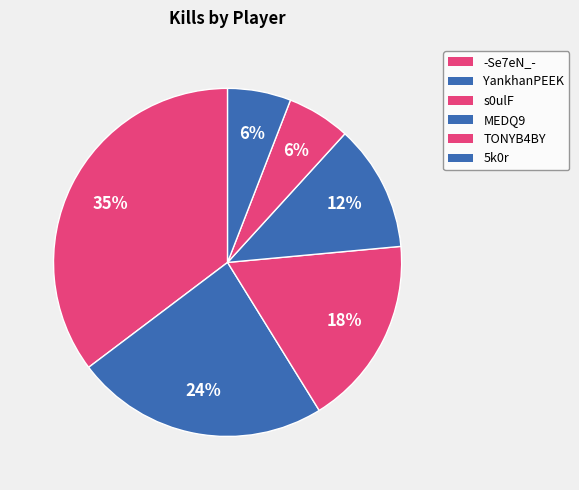

To the nearest percent, what is the combined percentage of MEDQ9 and TONYB4BY?

18%